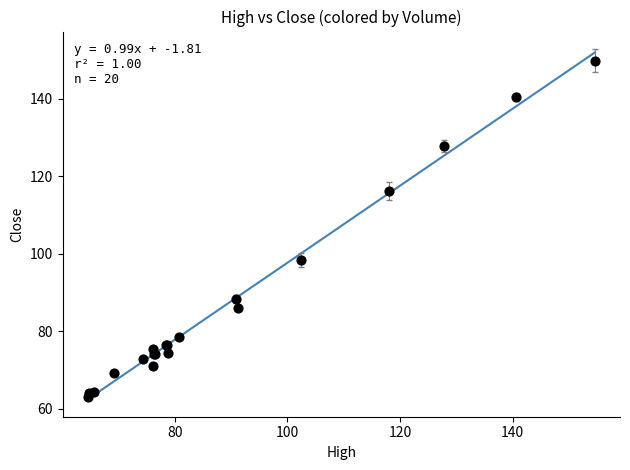

What Y value in the scatter plot is closest to 106?

98.4